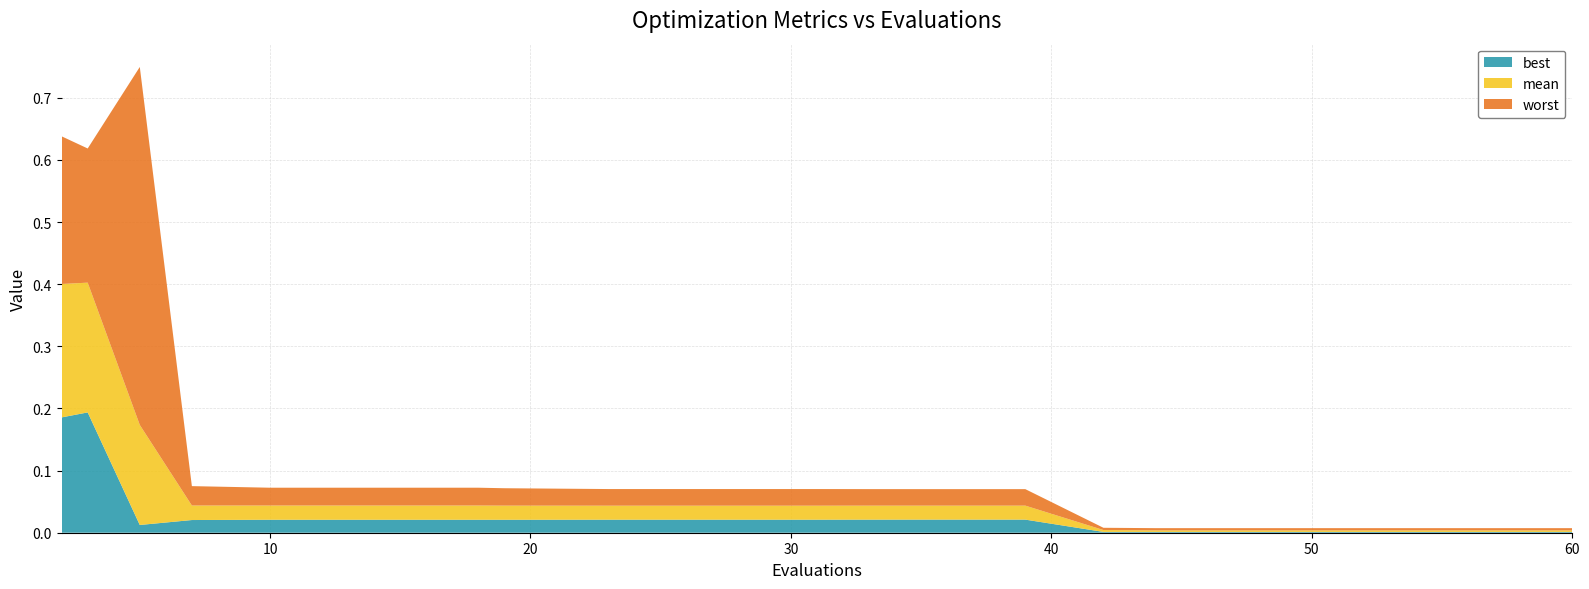

Reading left to right, transcribe all the data shown in this chart.

mean: 2=0.2	3=0.2	5=0.2	7=0.0	10=0.0	14=0.0	18=0.0	19=0.0	23=0.0	27=0.0	31=0.0	33=0.0	35=0.0	39=0.0	42=0.0	44=0.0	48=0.0	52=0.0	56=0.0	60=0.0
best: 2=0.2	3=0.2	5=0.0	7=0.0	10=0.0	14=0.0	18=0.0	19=0.0	23=0.0	27=0.0	31=0.0	33=0.0	35=0.0	39=0.0	42=0.0	44=0.0	48=0.0	52=0.0	56=0.0	60=0.0
worst: 2=0.2	3=0.2	5=0.6	7=0.0	10=0.0	14=0.0	18=0.0	19=0.0	23=0.0	27=0.0	31=0.0	33=0.0	35=0.0	39=0.0	42=0.0	44=0.0	48=0.0	52=0.0	56=0.0	60=0.0